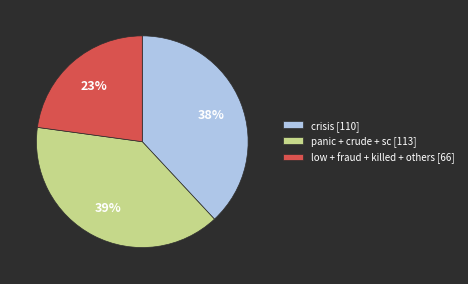

Is it true that low + fraud + killed + others [66] is 30% of the pie?

False